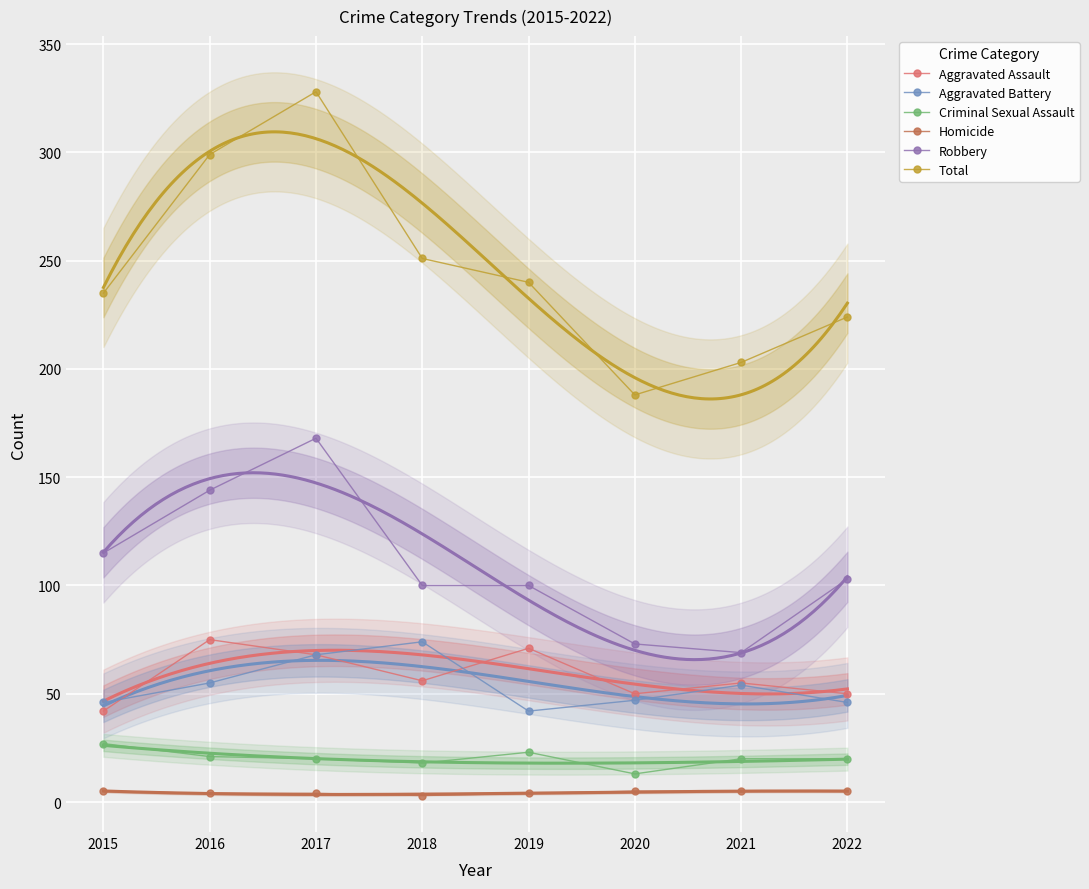

What is the difference between the maximum and minimum values in the Homicide series?

2